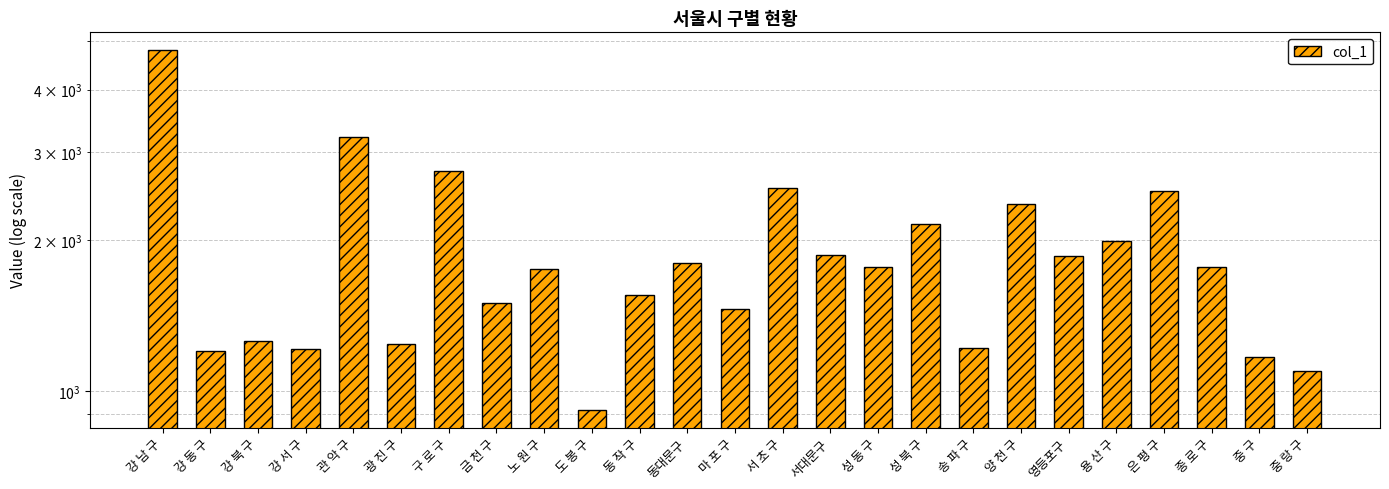

How many distinct data groups are displayed?

1